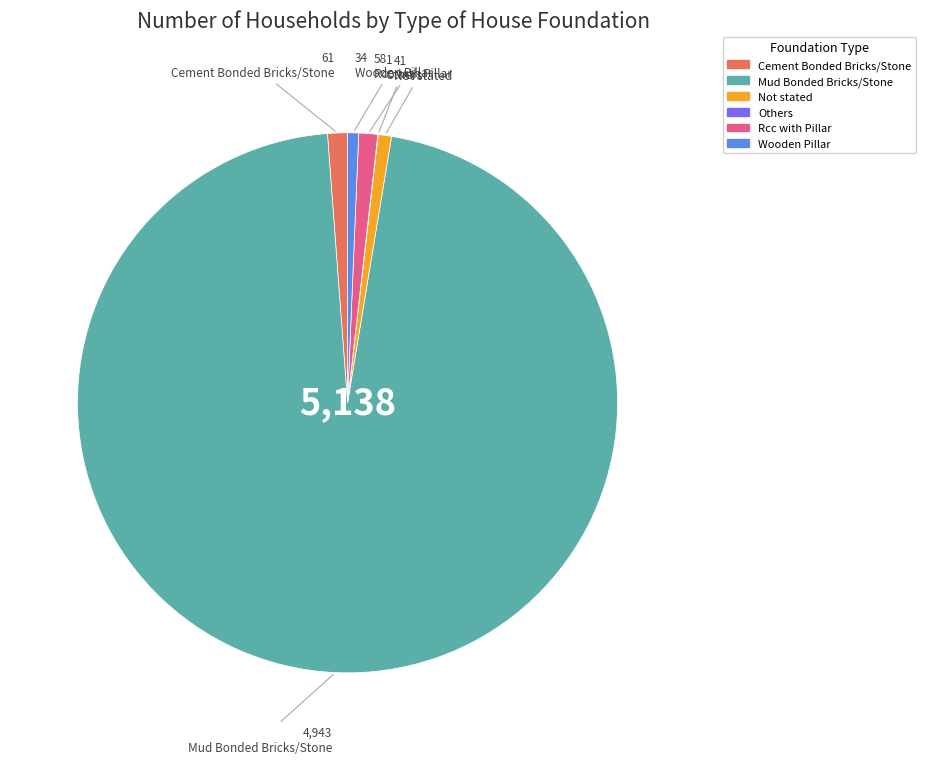

Approximately how many times larger is the value at Not stated compared to Rcc with Pillar?

0.7